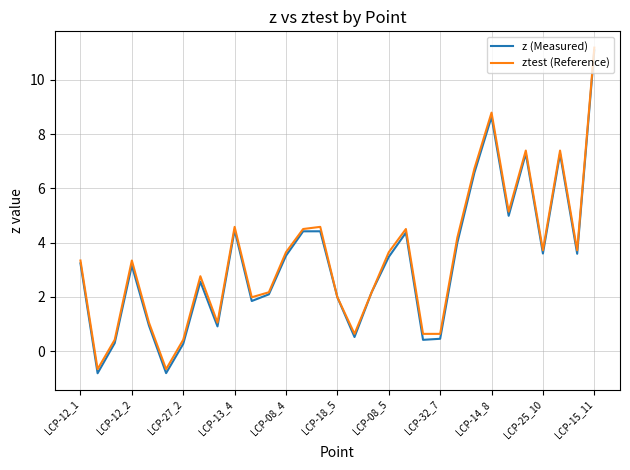

What is the greatest value displayed?

11.2